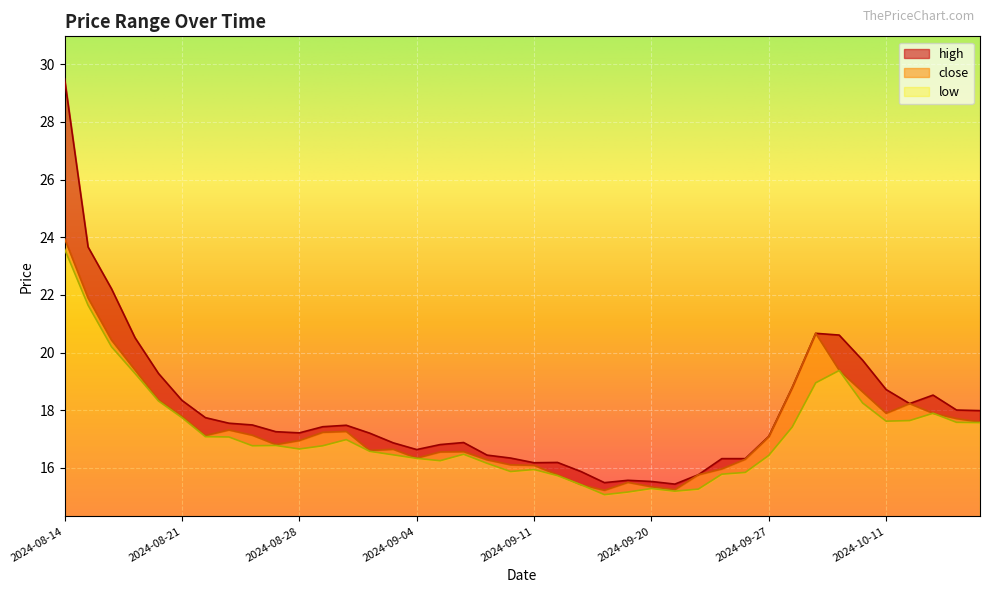

True or false: low and close intersect in this chart.

False